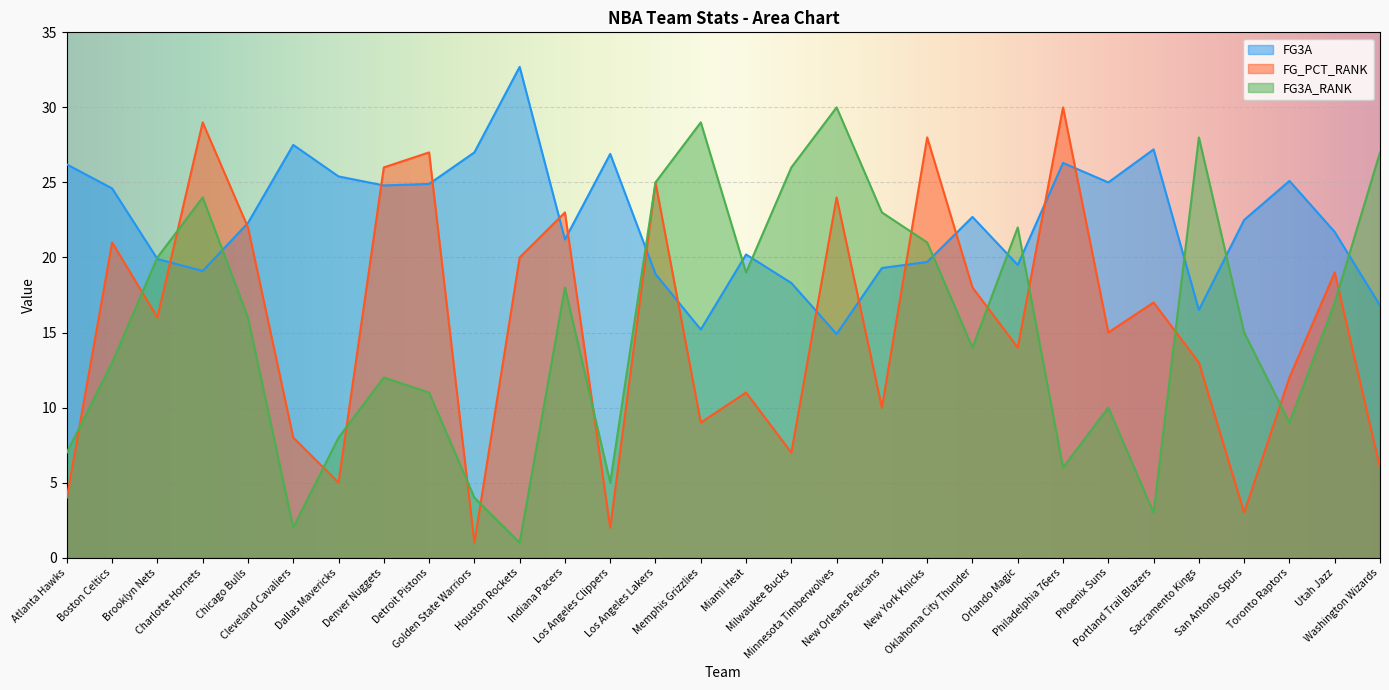

What is the label of the 12th point from the left?

Indiana Pacers